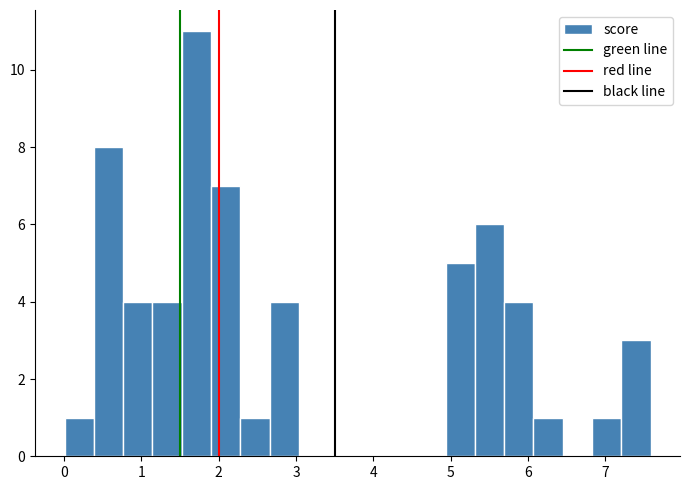

Around what value on the x-axis is the tallest bar? Give the approximate position of its centre, as read against the axis.

1.7